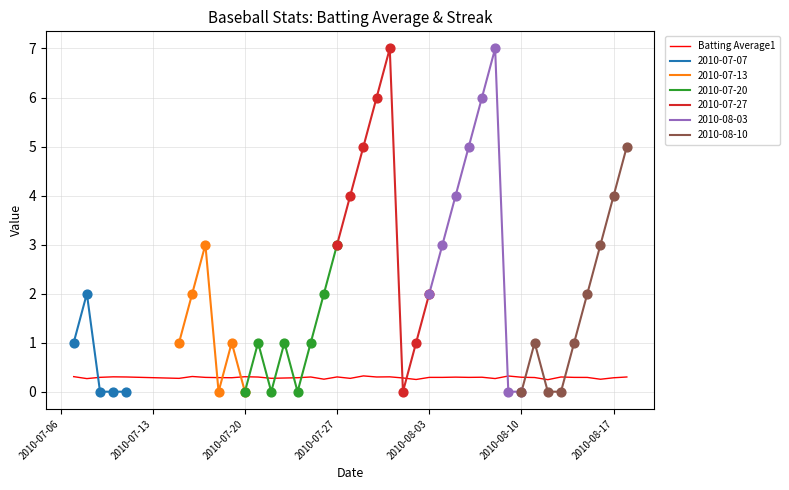

Which has a higher value, 2010-07-13 or 38?

38